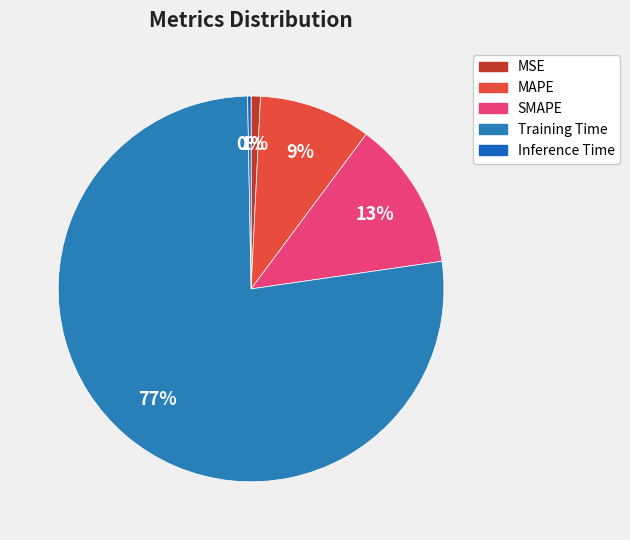

Which category has the smallest portion of the pie?

Inference Time